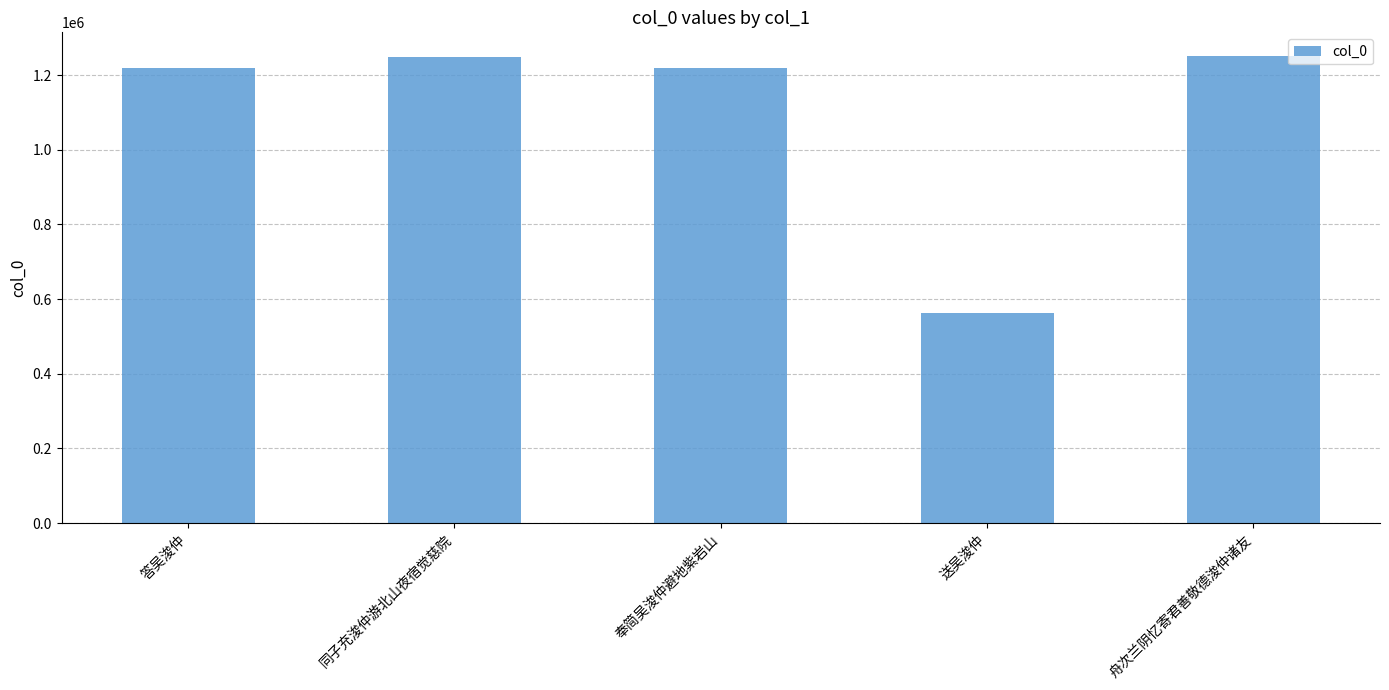

How many data points are less than 1218290?

2